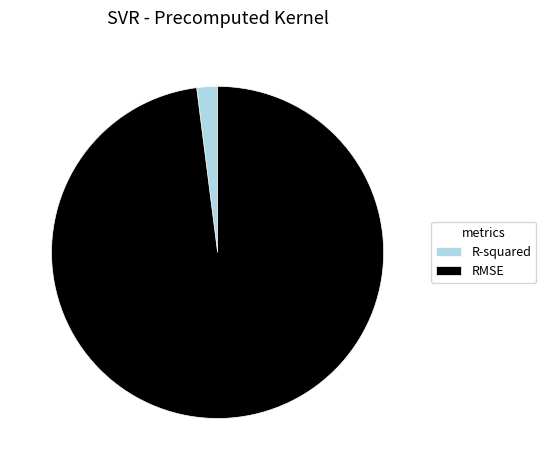

Which category accounts for the majority?

RMSE